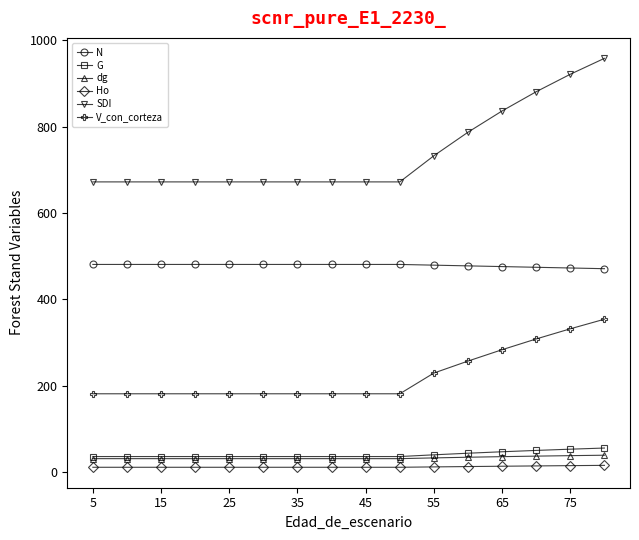

Which series has the largest total across all categories?

SDI